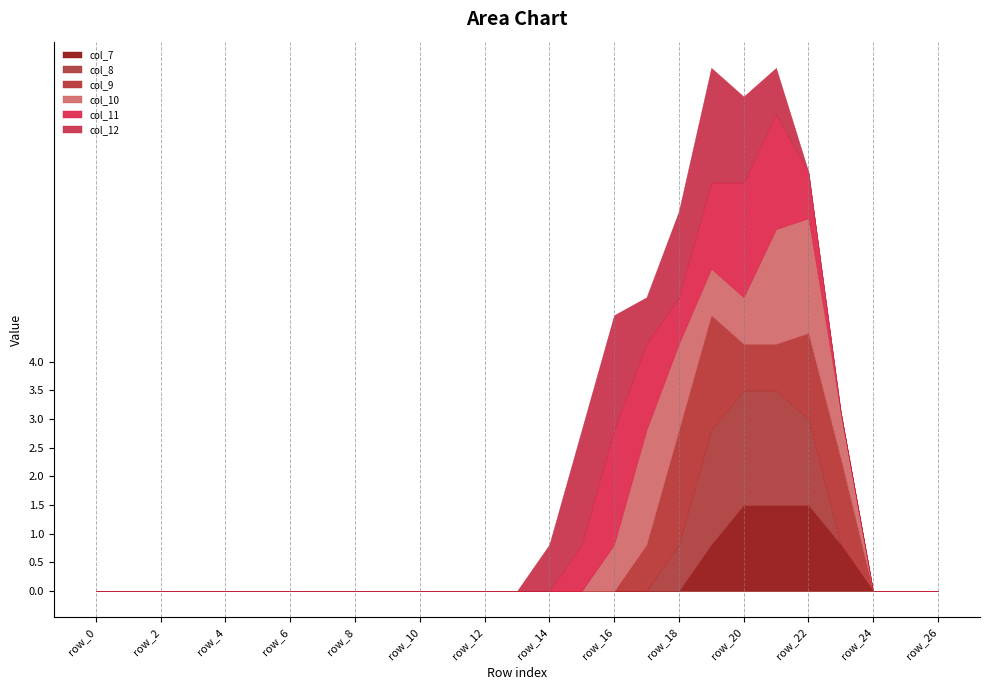

Rank the categories by col_9 value from lowest to highest.

row_0, row_1, row_2, row_3, row_4, row_5, row_6, row_7, row_8, row_9, row_10, row_11, row_12, row_13, row_14, row_15, row_16, row_24, row_25, row_26, row_17, row_20, row_21, row_22, row_23, row_18, row_19